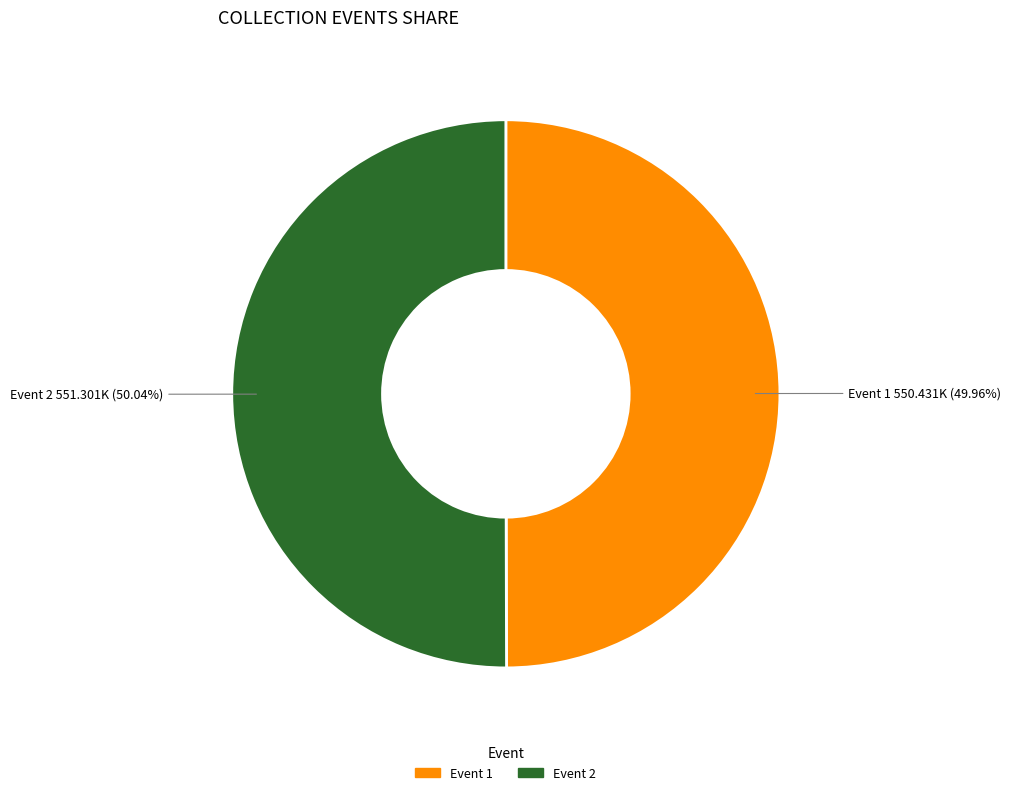

Does any single category account for the majority?

Yes